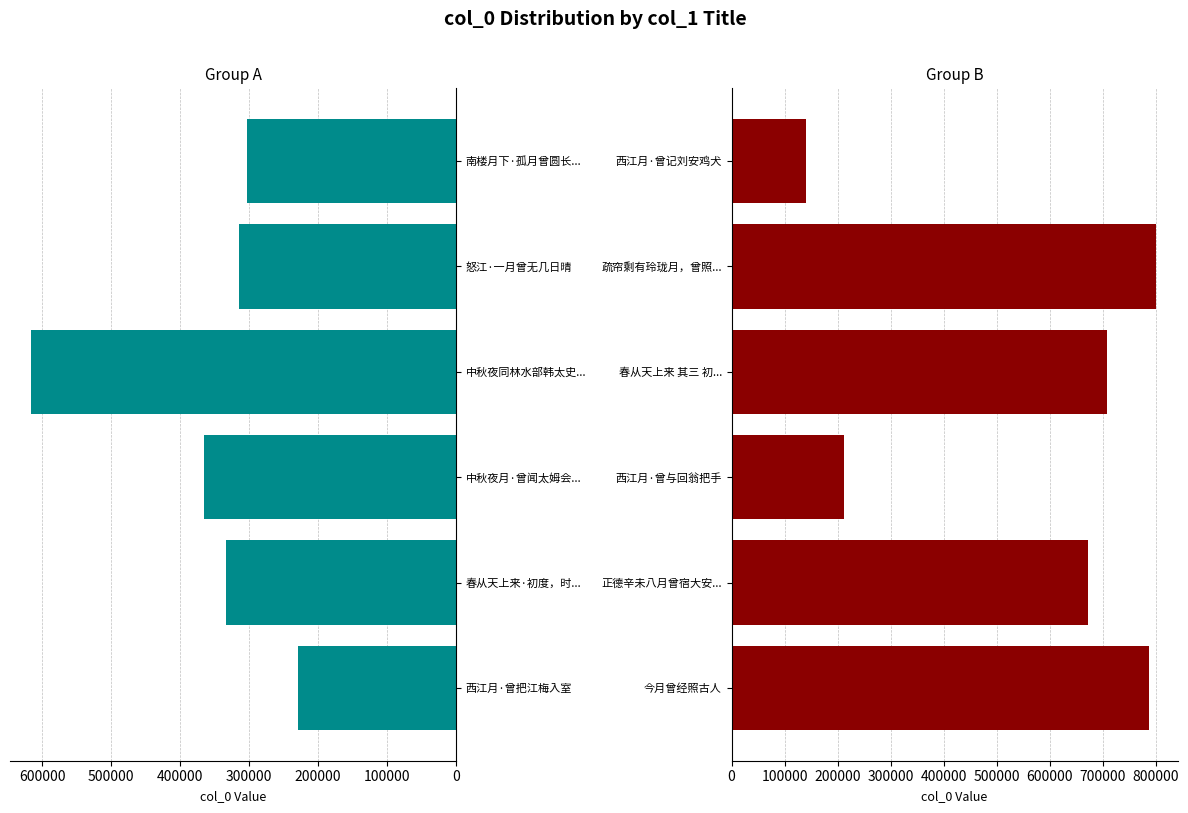

What is the sum of the Group B (last 6) values at 西江月·曾与回翁把手 and 今月曾经照古人?

1000123